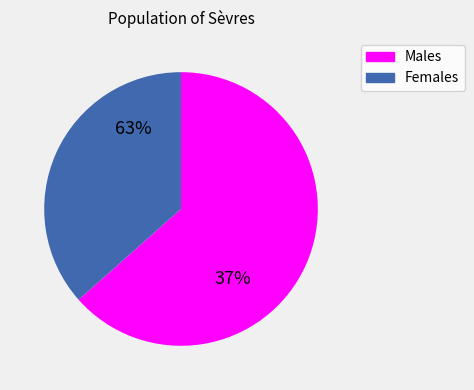

Is ibhg the majority of the pie?

No